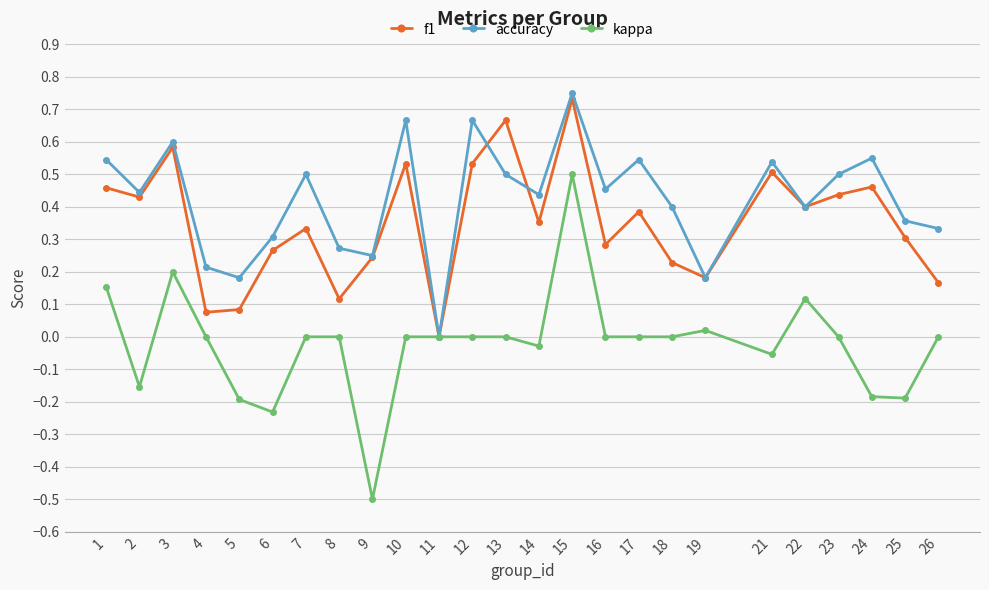

At which label is f1 closest to 0?

11